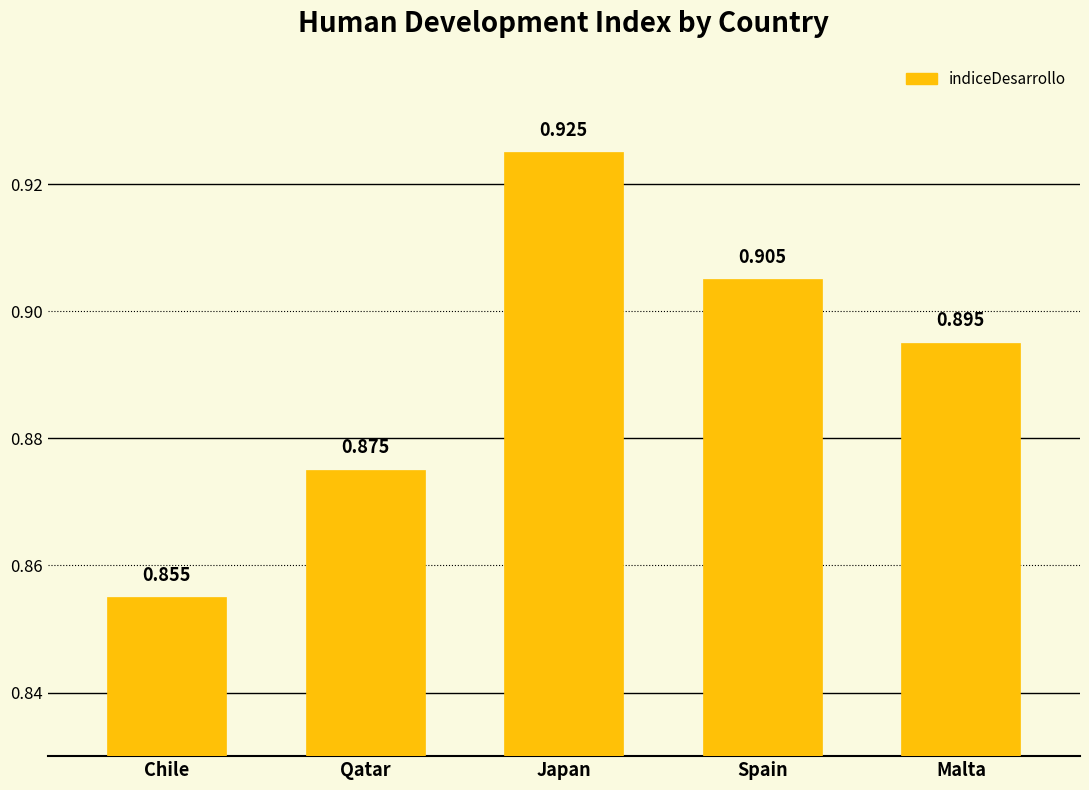

At which category does the chart reach its minimum across all series?

Chile